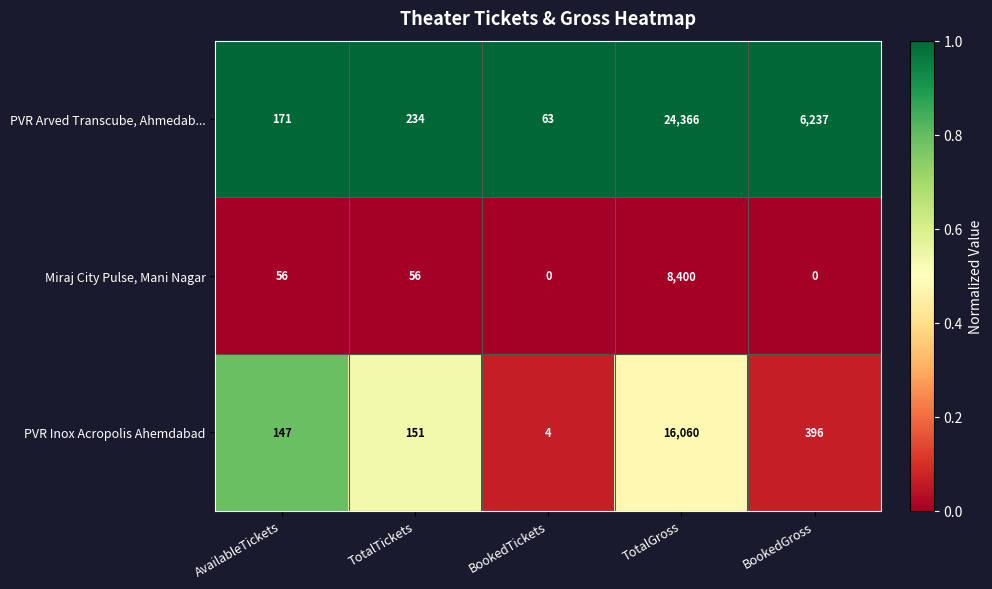

List the series in order of their peak value, highest first.

PVR Arved Transcube, Ahmedab..., PVR Inox Acropolis Ahemdabad, Miraj City Pulse, Mani Nagar